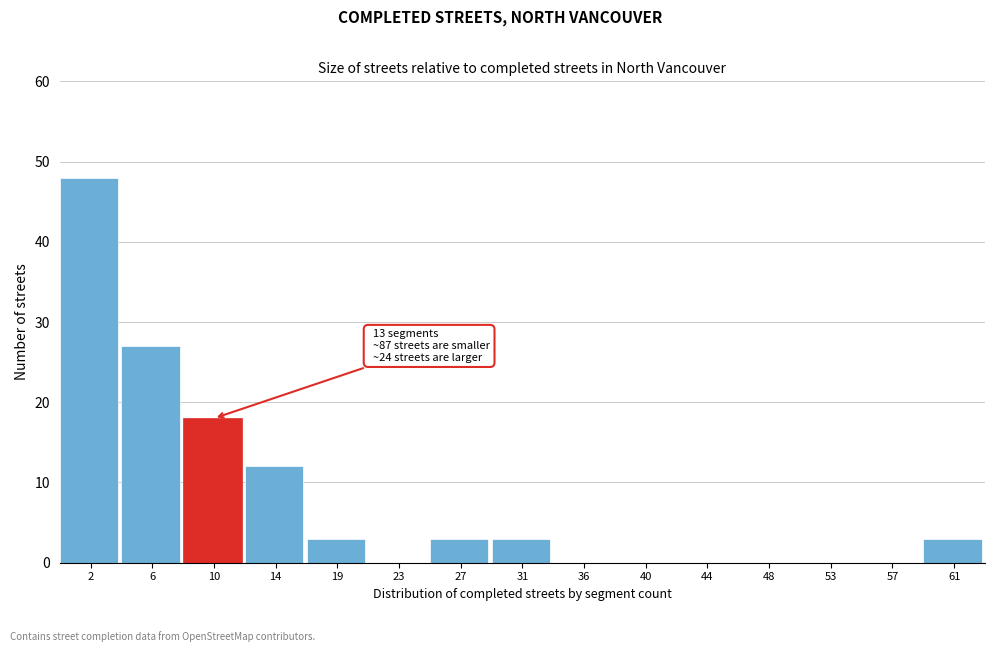

Reading left to right, list all the values displayed in this chart.

2=48	6=27	10=18	14=12	19=3	23=0	27=3	31=3	36=0	40=0	44=0	48=0	53=0	57=0	61=3